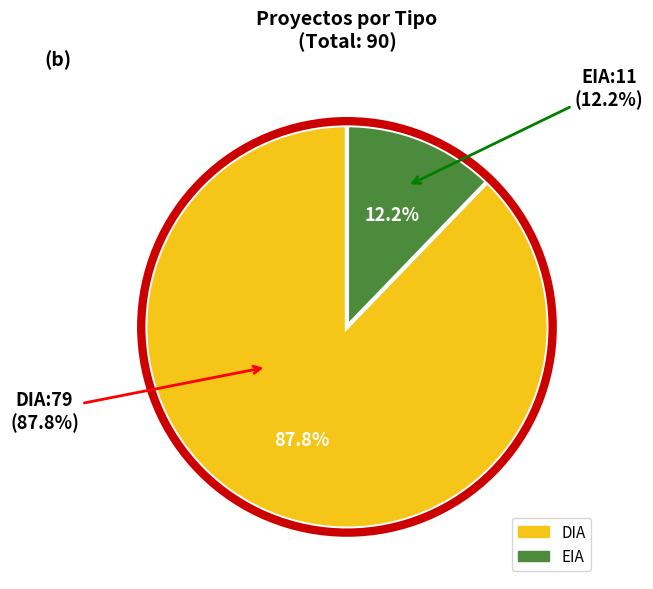

What is the majority slice?

DIA